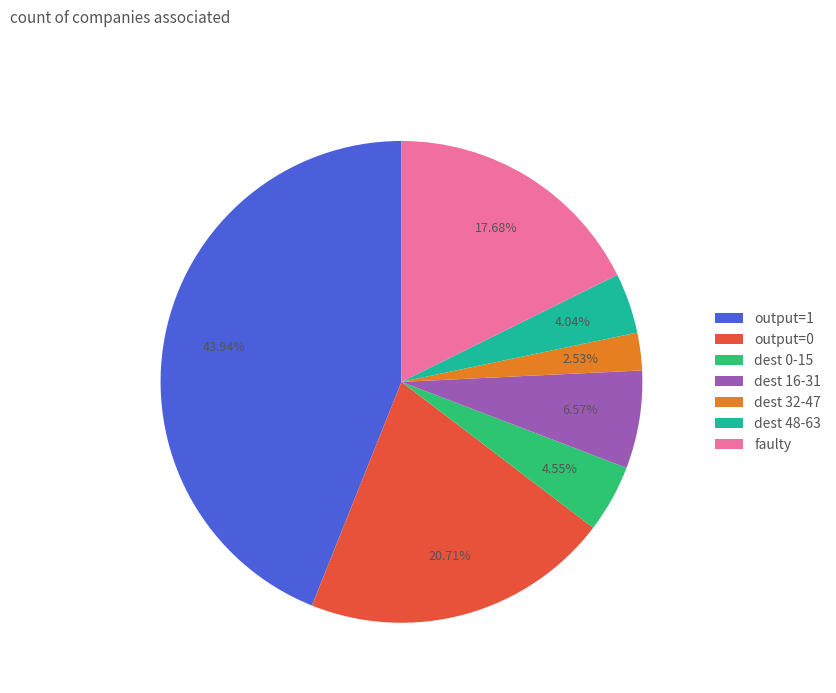

Which has a higher value, dest 16-31 or output=1?

output=1